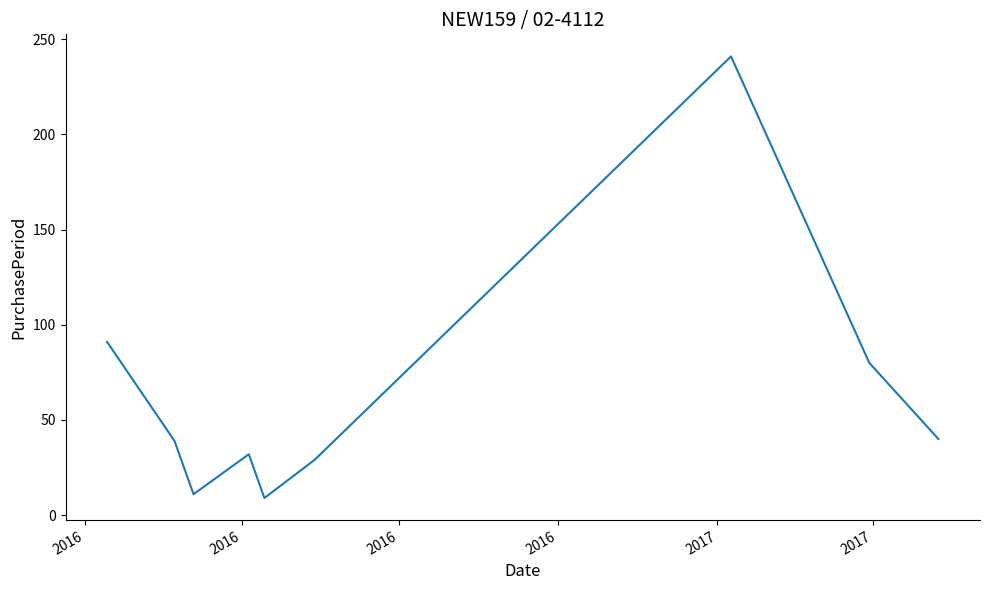

What is the difference between the second highest and second lowest values?

80